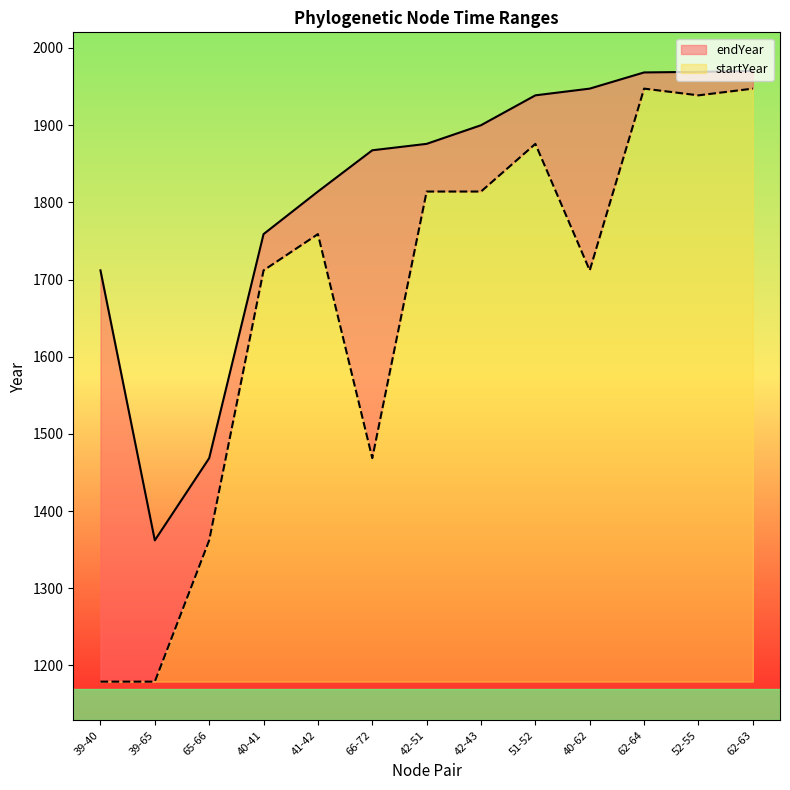

What is the value of the startYear point at the 2nd from the left?

1179.0